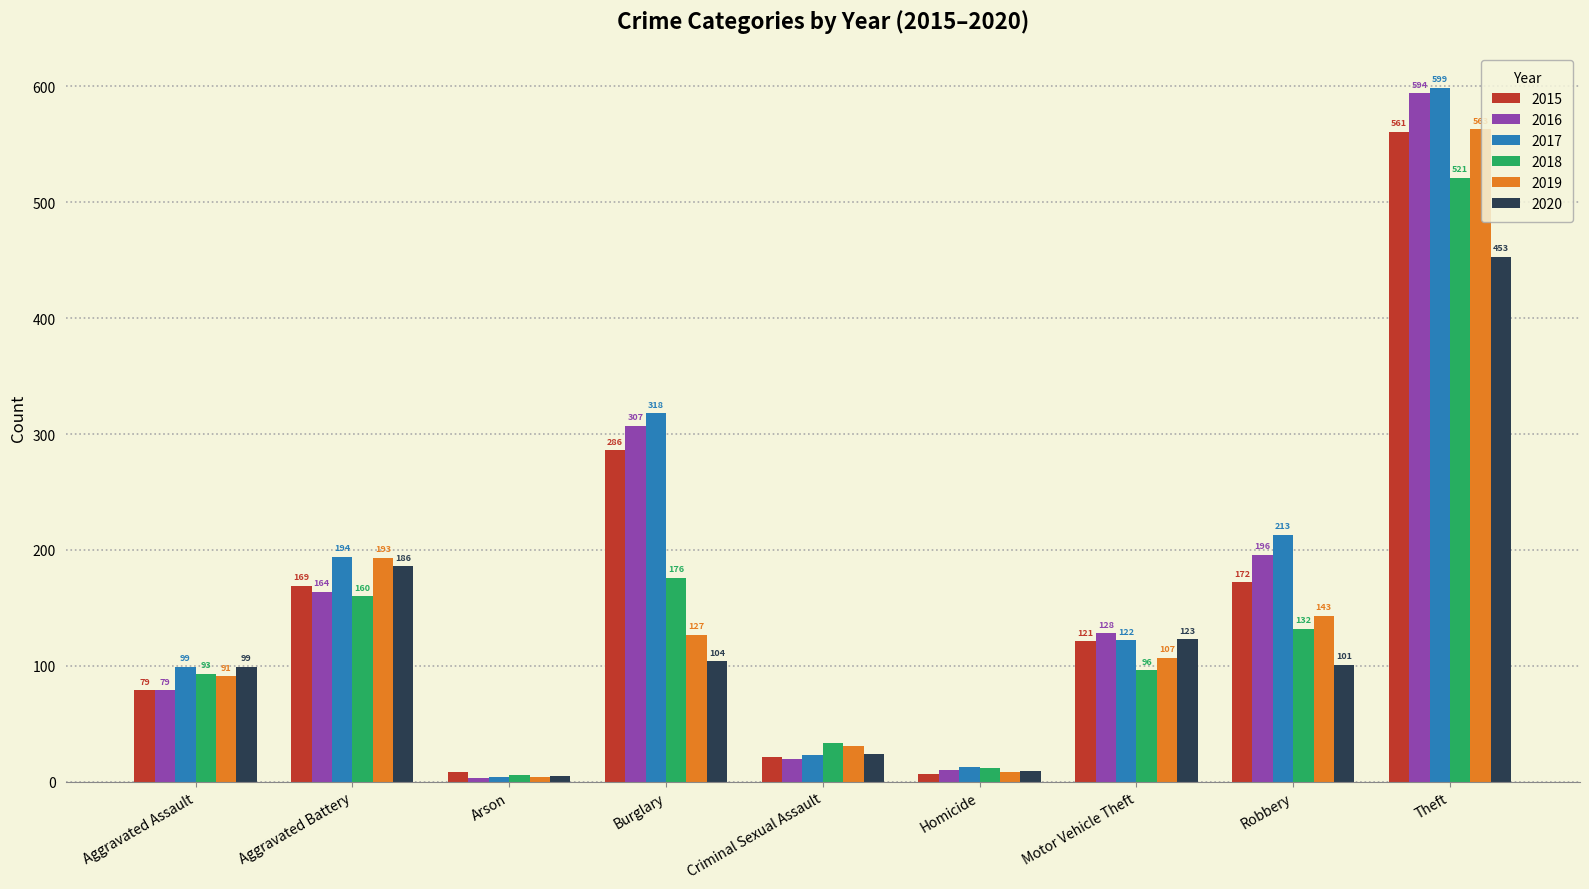

What are all the series names shown in the legend?

2015, 2016, 2017, 2018, 2019, 2020